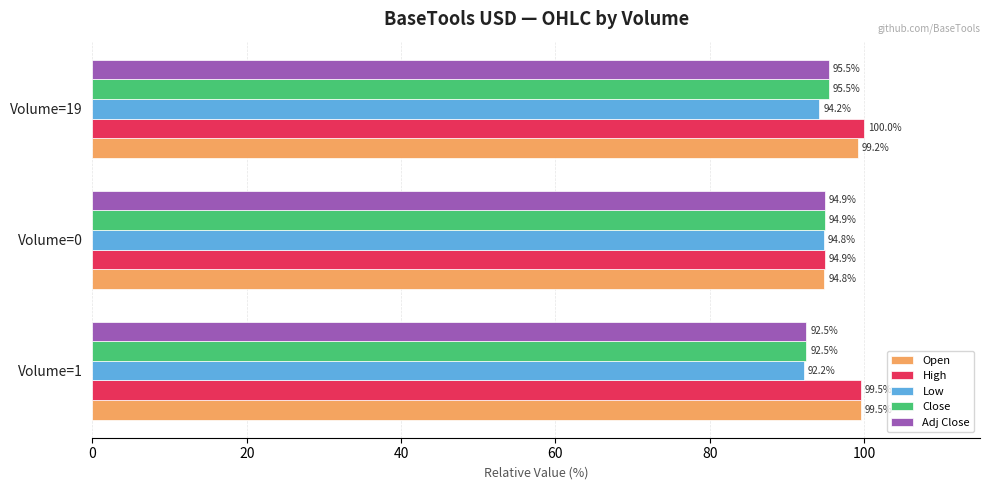

At which category is the sum across all series the highest?

Volume=19